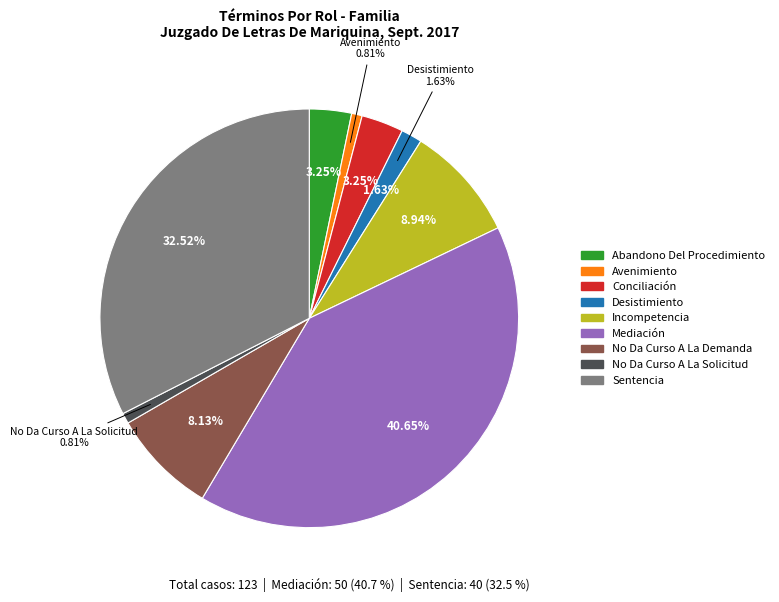

What is the change in value from Incompetencia to Mediación?

+39